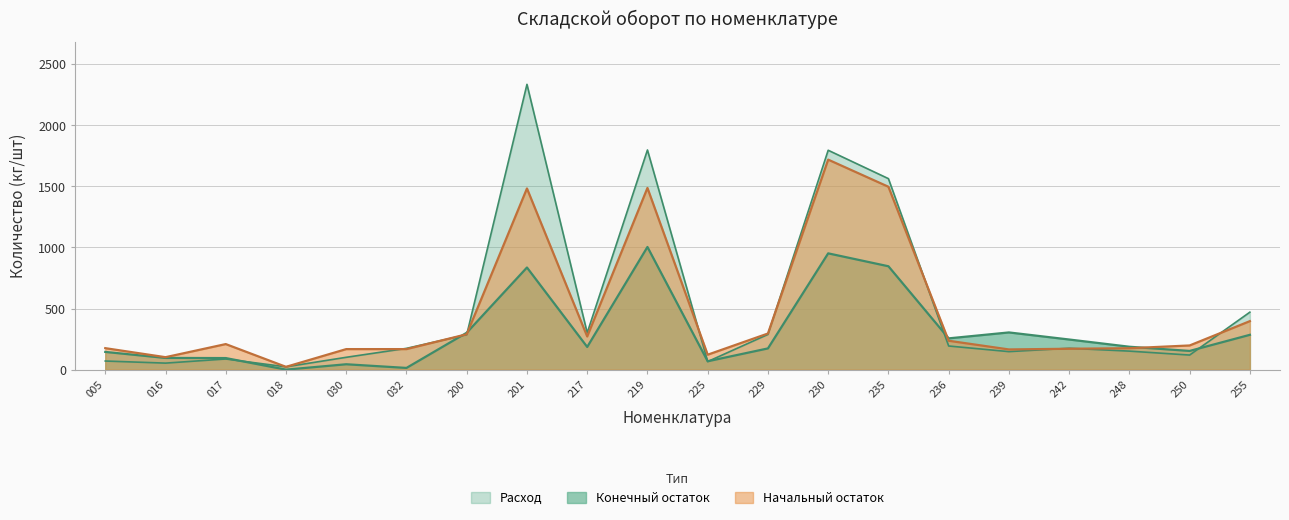

Reading left to right, list all the values displayed in this chart.

Начальный остаток: 175.7	101.9	209.1	22.9	168.0	168.0	289.6	1482.3	271.4	1486.5	122.3	295.6	1718.2	1496.2	236.2	165.2	170.9	175.2	197.8	396.8
Конечный остаток: 145.0	95.8	94.7	0.0	44.0	14.0	302.0	835.6	185.6	1003.6	68.5	173.6	951.4	845.8	255.9	304.4	246.5	187.4	153.0	284.9
Расход: 70.4	53.4	87.1	22.9	101.0	174.0	285.9	2334.2	301.3	1797.1	66.1	288.1	1794.9	1562.7	193.4	147.4	174.8	151.5	119.3	470.2